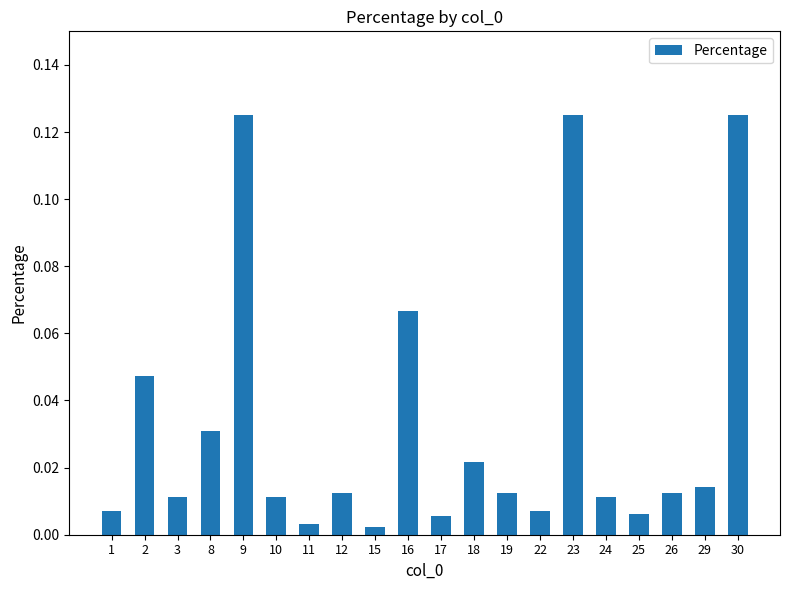

What is the sum of all values?

0.7